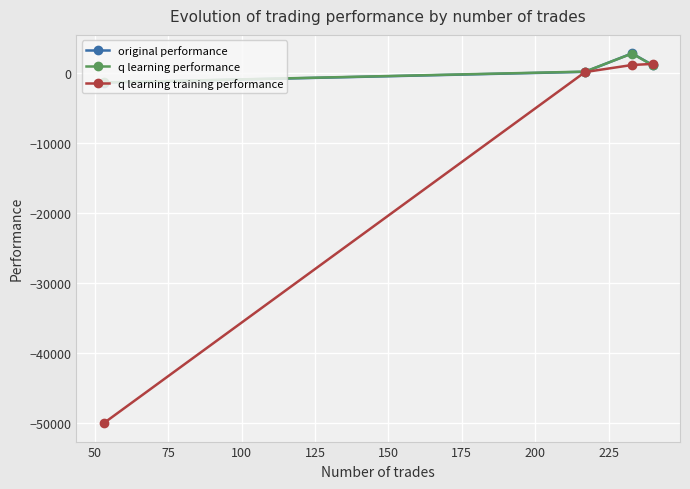

What are all the series names shown in the legend?

original performance, q learning performance, q learning training performance